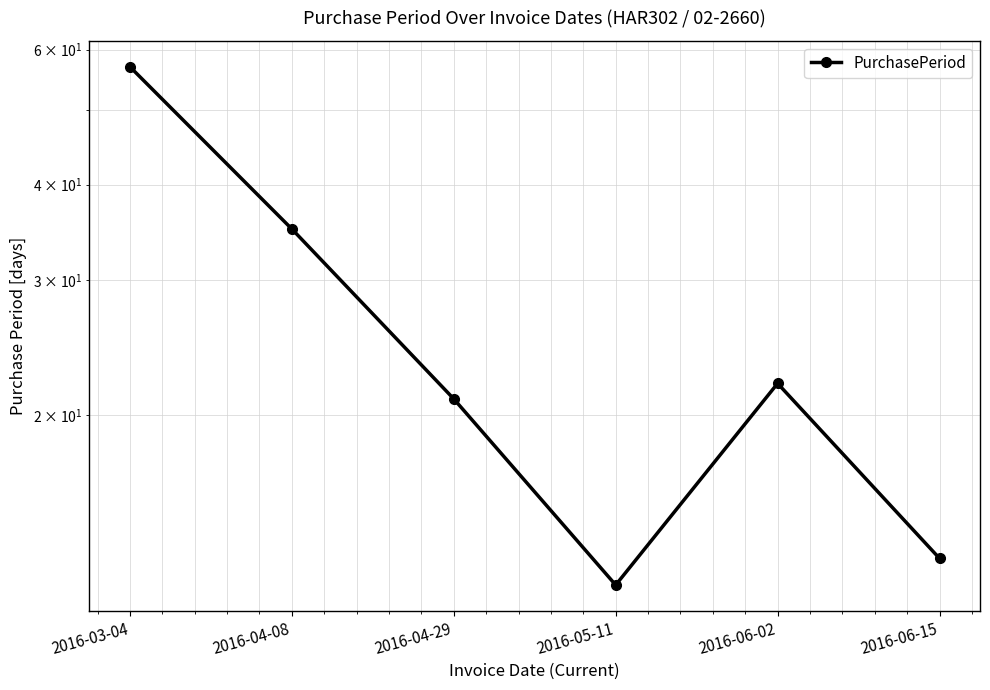

Is it true that the value at 2016-04-29 is 10?

False